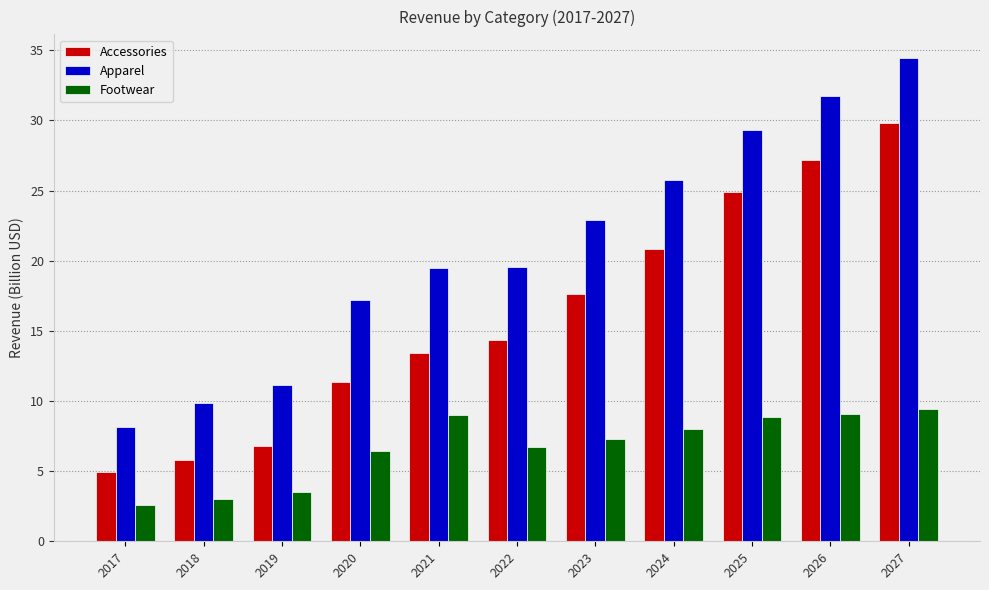

How many groups of bars are there?

11